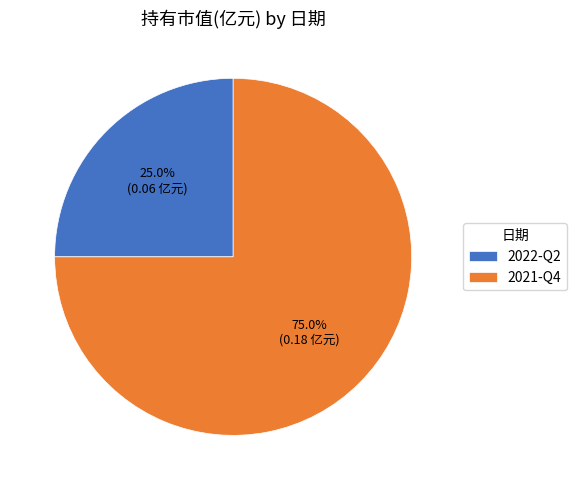

Between 2021-Q4 and 2022-Q2, which is larger?

2021-Q4